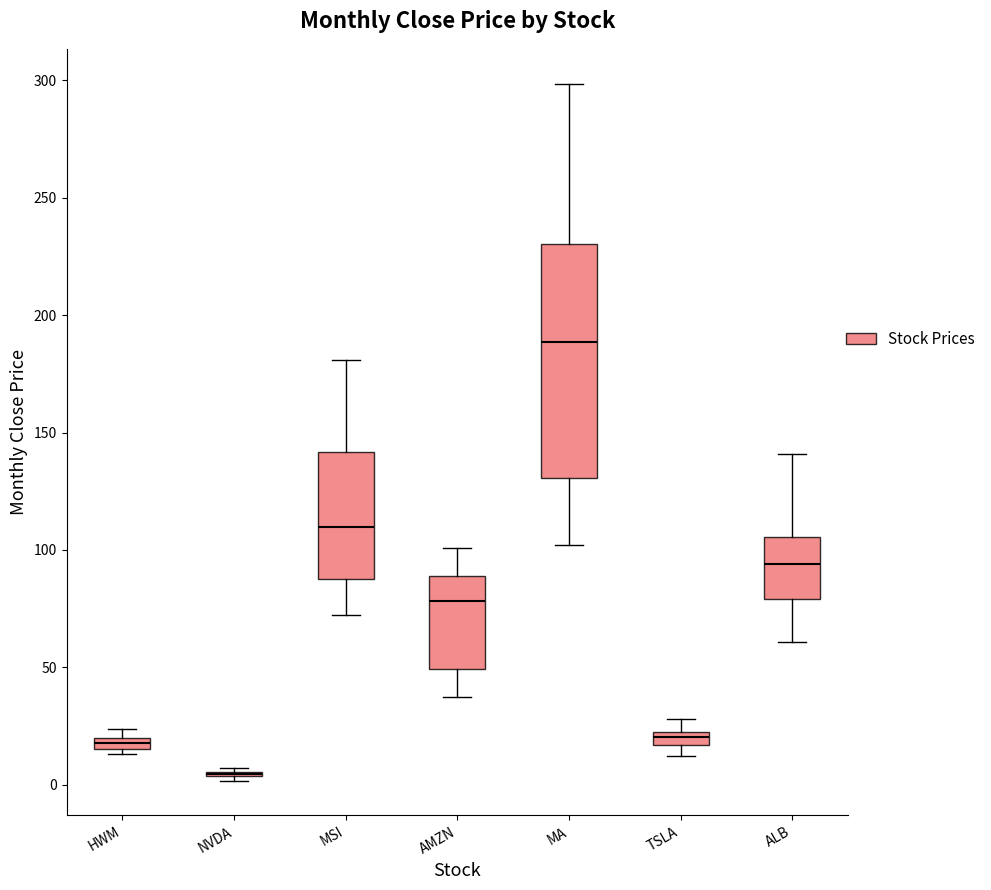

Where does the median line of the box for ALB sit on the y-axis? The values are not printed on the chart, so give them approximately, as read against the axis.

95